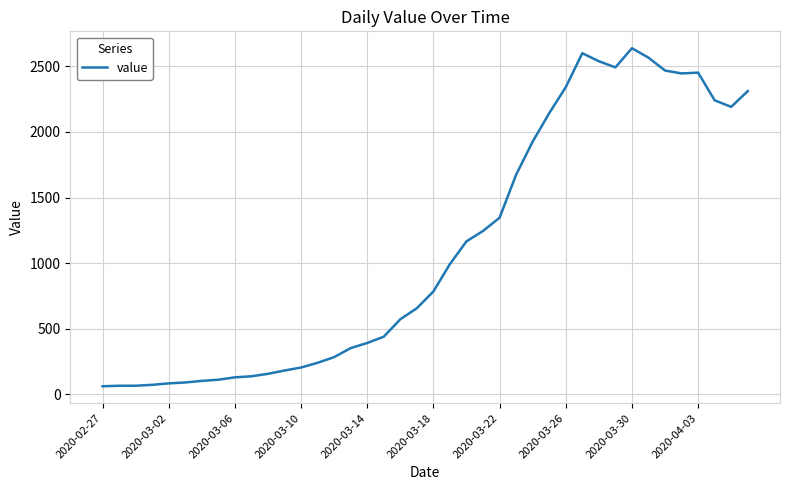

What is the average value?

1124